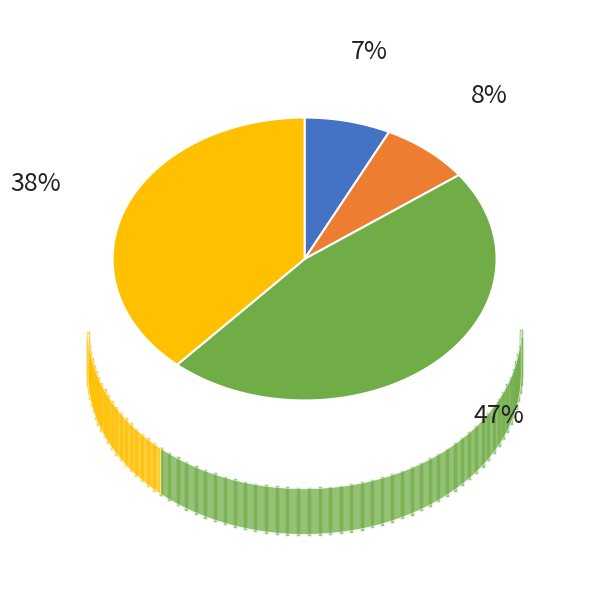

Count the number of slices in the pie.

4